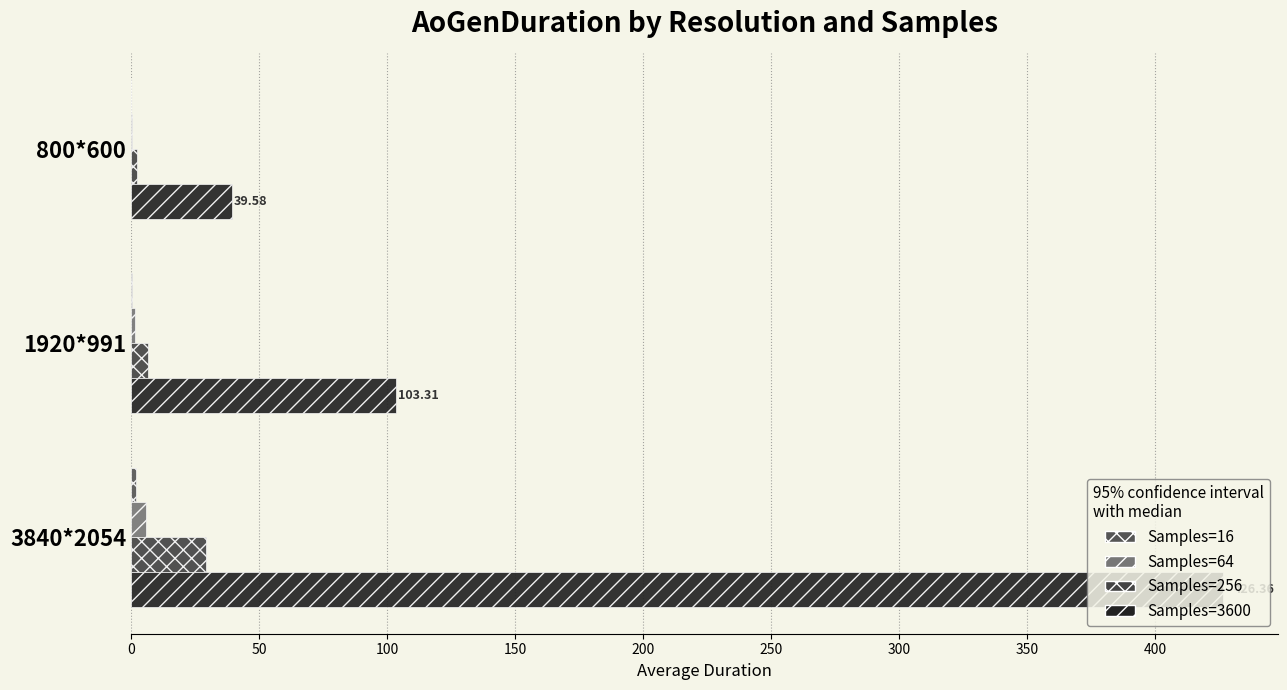

How many series are shown in this chart?

4